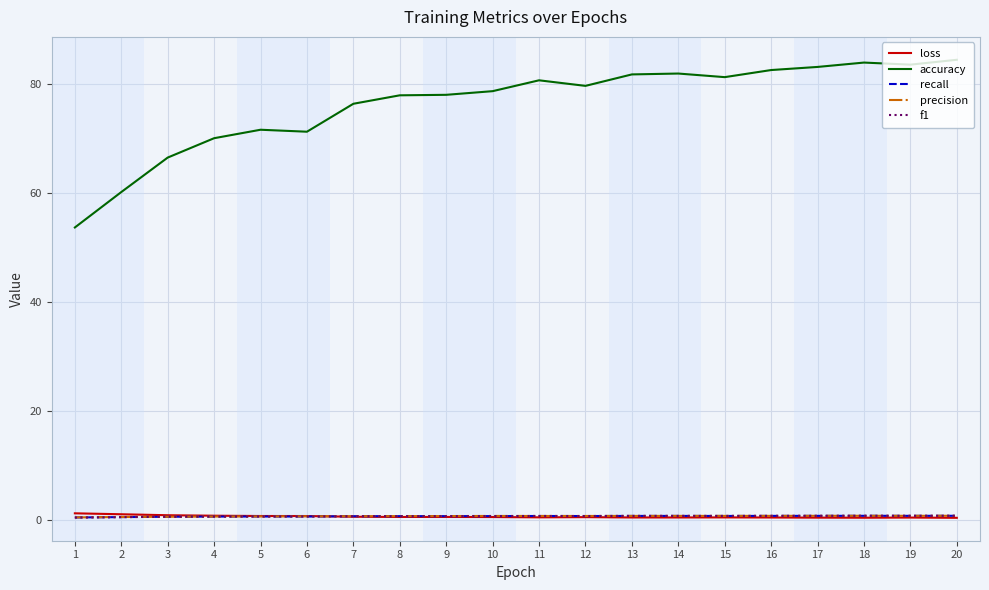

What are all the series names shown in the legend?

loss, accuracy, recall, precision, f1